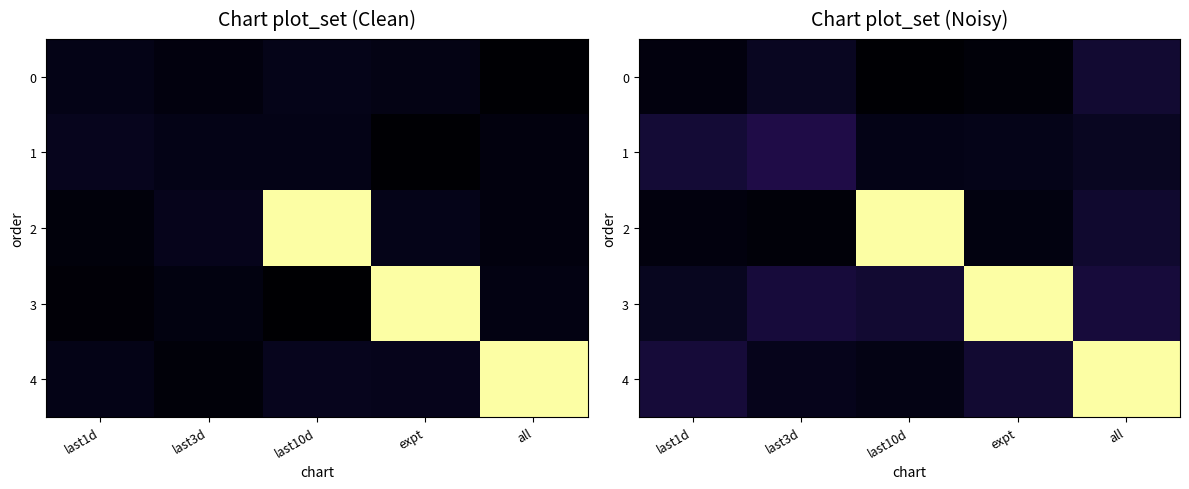

What is the difference between the highest and lowest values at expt?

1.1